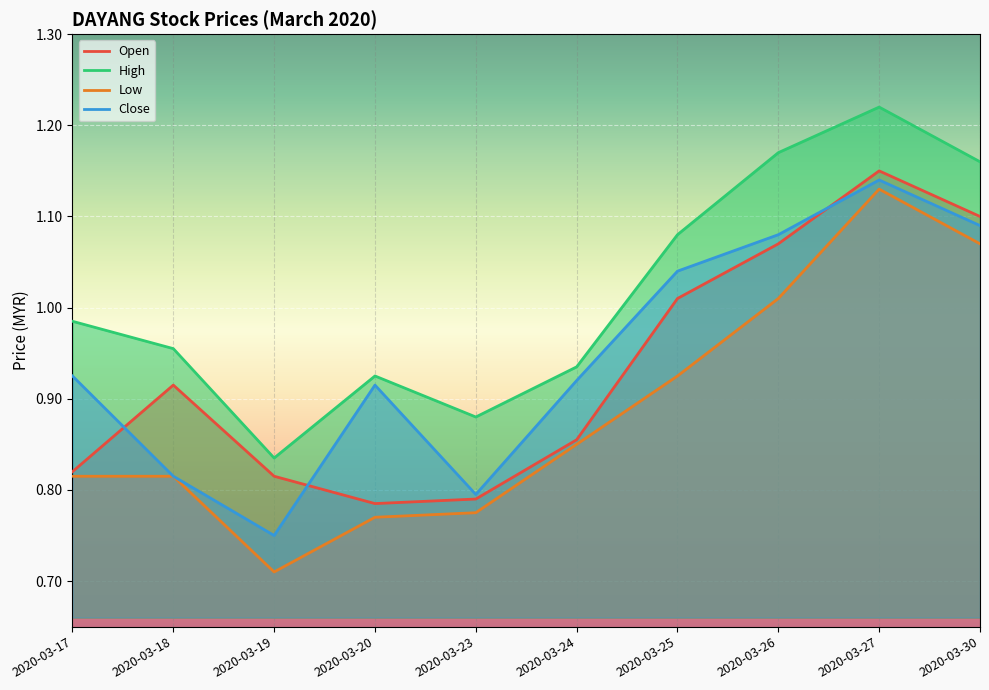

What is the difference between the maximum and minimum values in the High series?

0.4